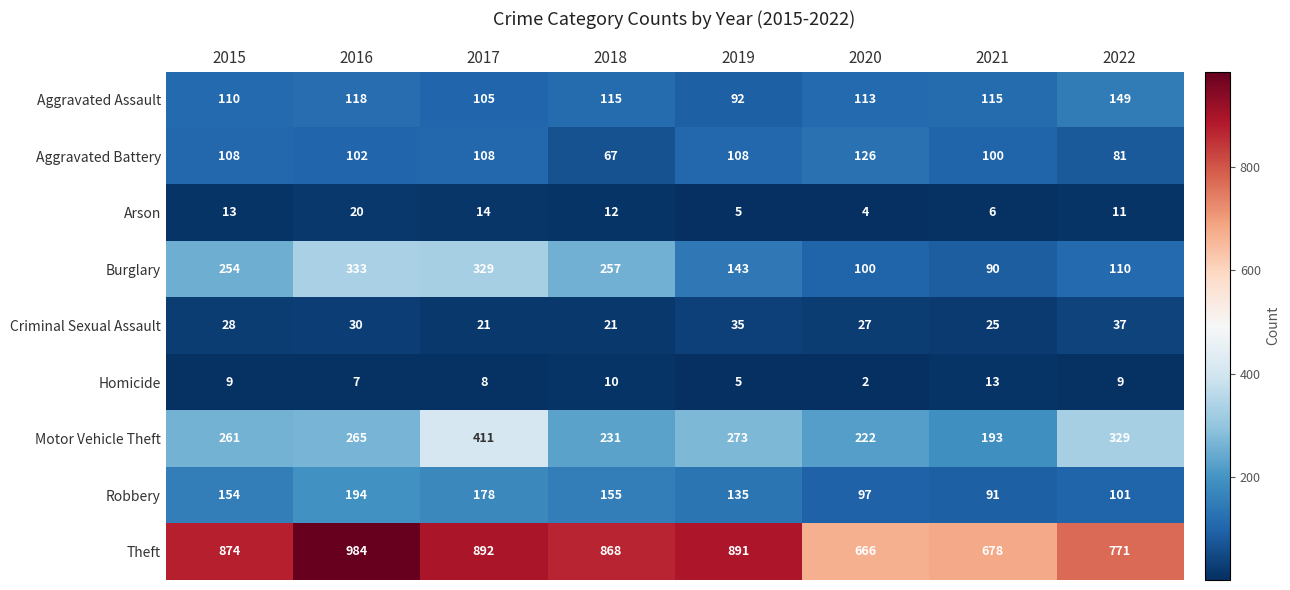

How many categories are shown in the chart?

8